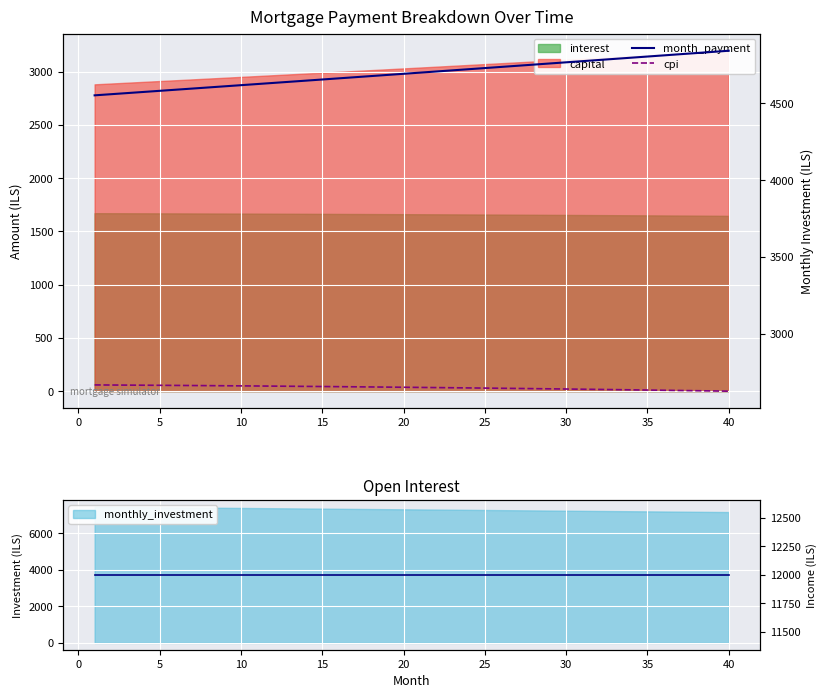

True or false: month_payment and cpi intersect in this chart.

False